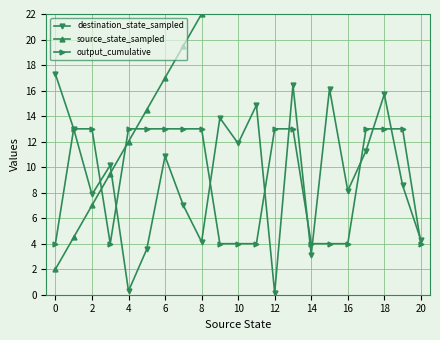

True or false: source_state_sampled has more than 1 points higher than both neighbors.

False